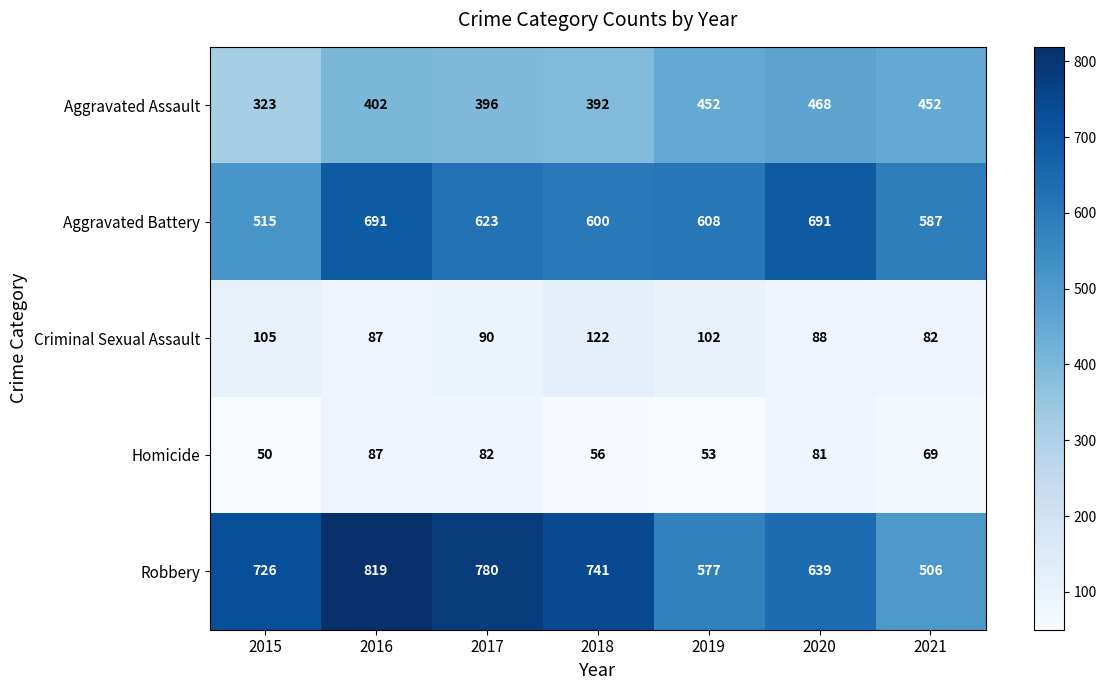

Which label corresponds to the smallest value in the chart?

2015